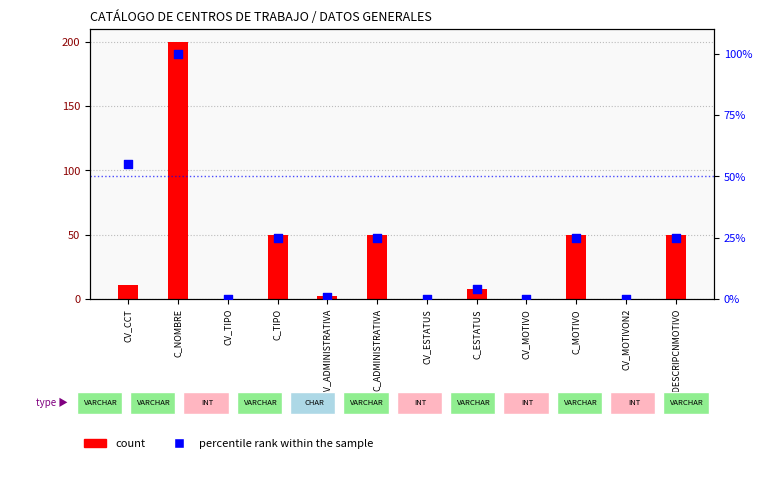

Which series contains the highest Y value?

count